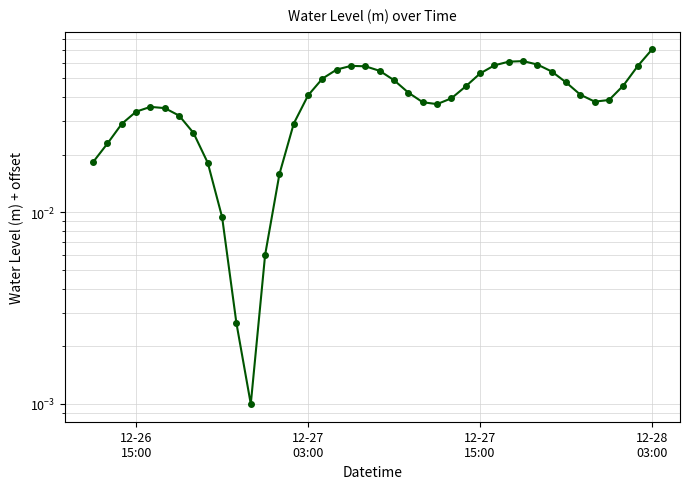

How many lines are shown in the chart?

1